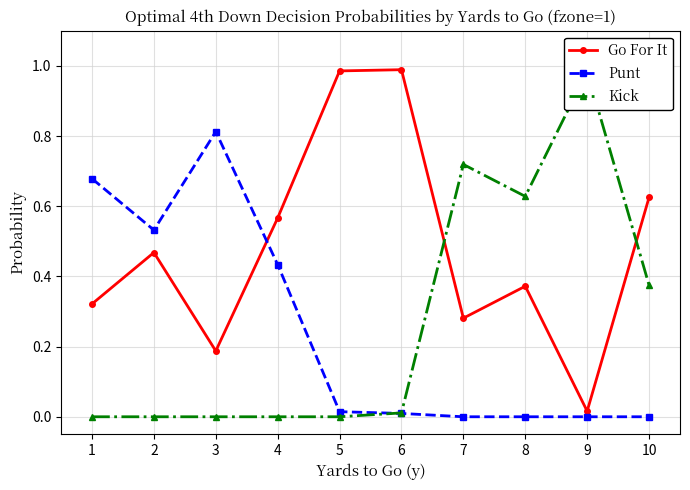

What is the difference between the maximum and minimum values in the Kick series?

1.0